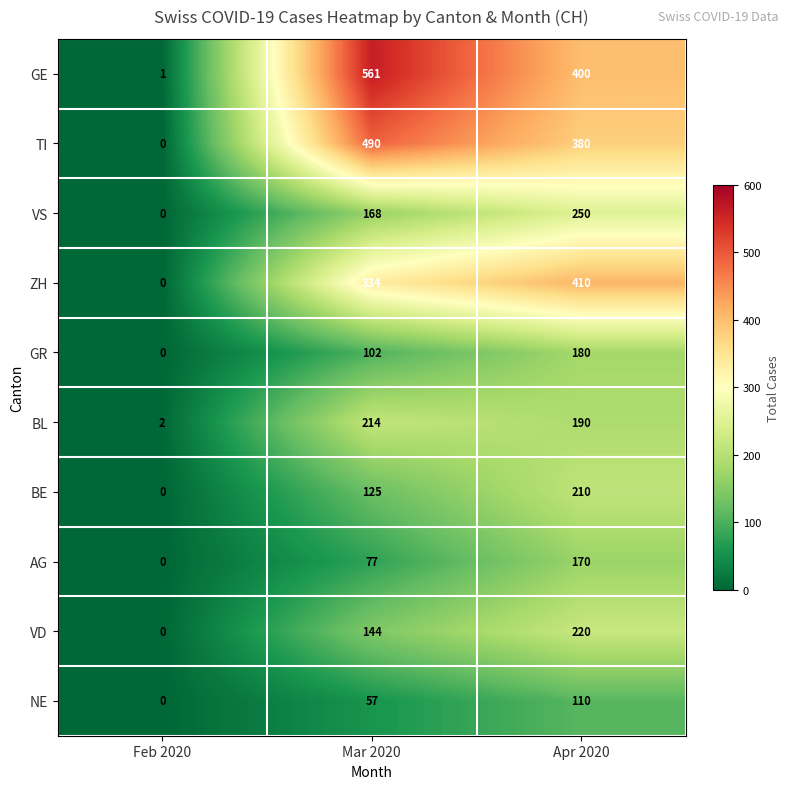

At which category is the sum across all series the highest?

Apr 2020